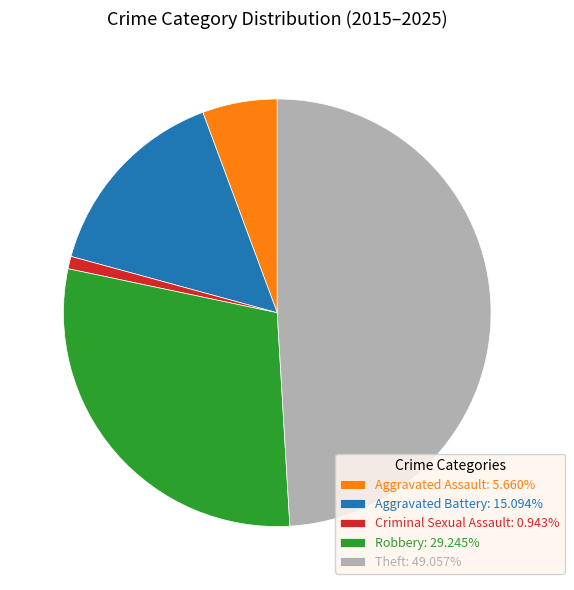

Approximately how many times larger is the value at Aggravated Battery: 15.094% compared to Robbery: 29.245%?

0.5